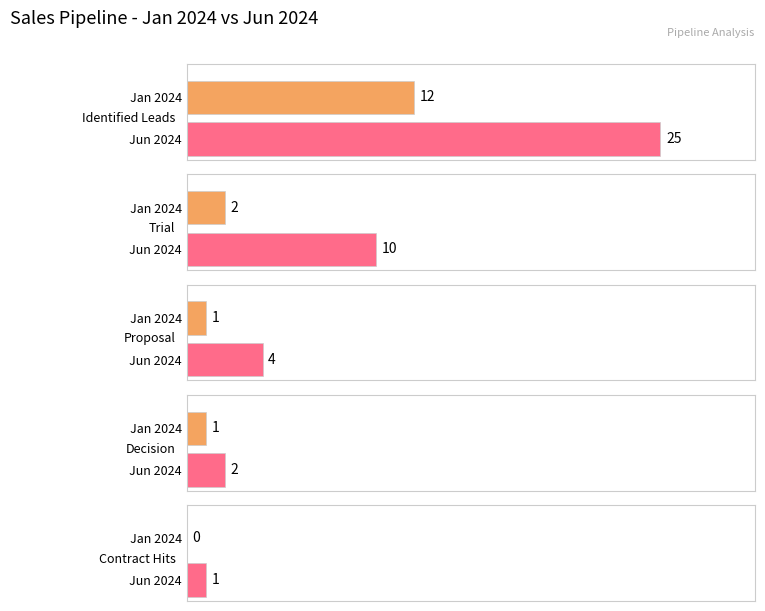

Reading left to right, list all the values displayed in this chart.

Identified Leads: 2024-01-31=12	2024-06-30=25
Trial: 2024-01-31=2	2024-06-30=10
Proposal: 2024-01-31=1	2024-06-30=4
Decision: 2024-01-31=1	2024-06-30=2
Contract Hits: 2024-01-31=0	2024-06-30=1